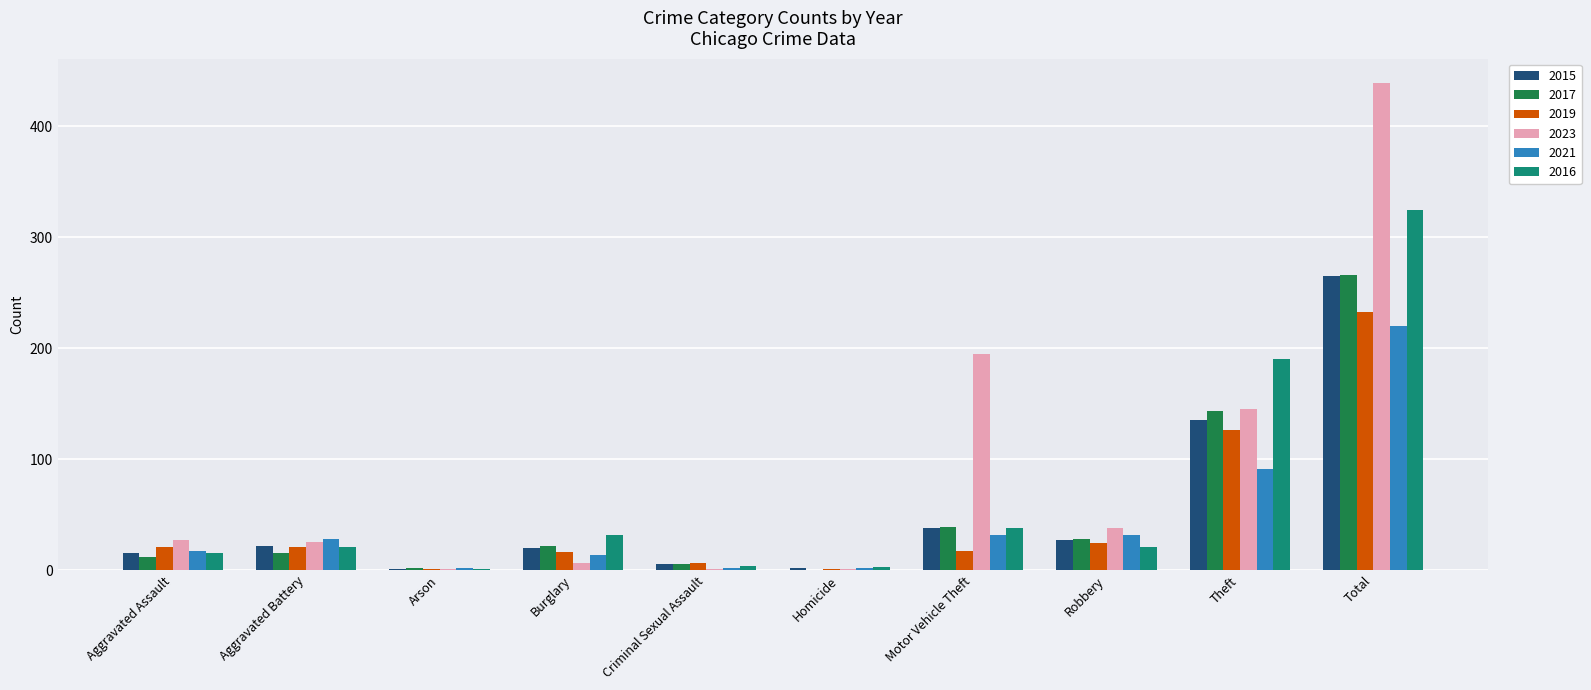

Where is 2021 nearest to the value 111?

Theft